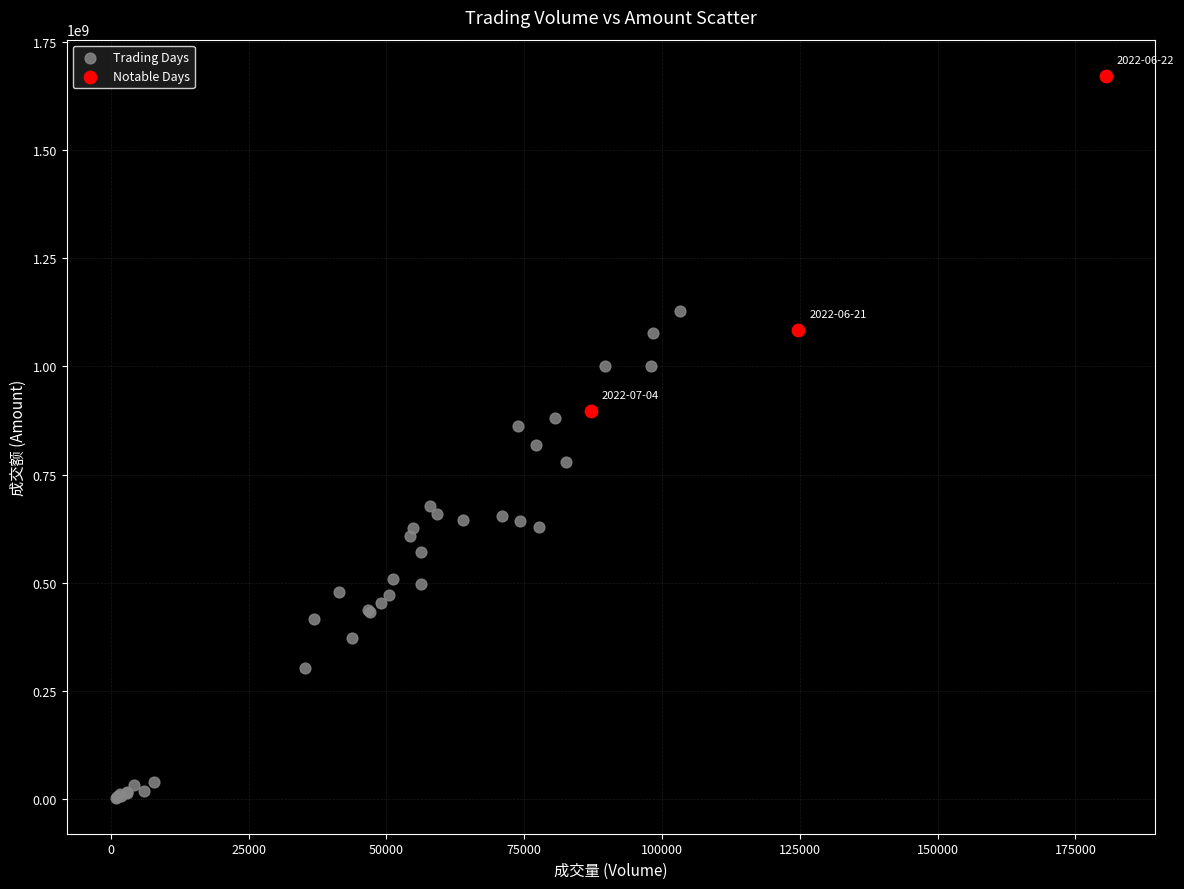

Which series contains the highest Y value?

Notable Days